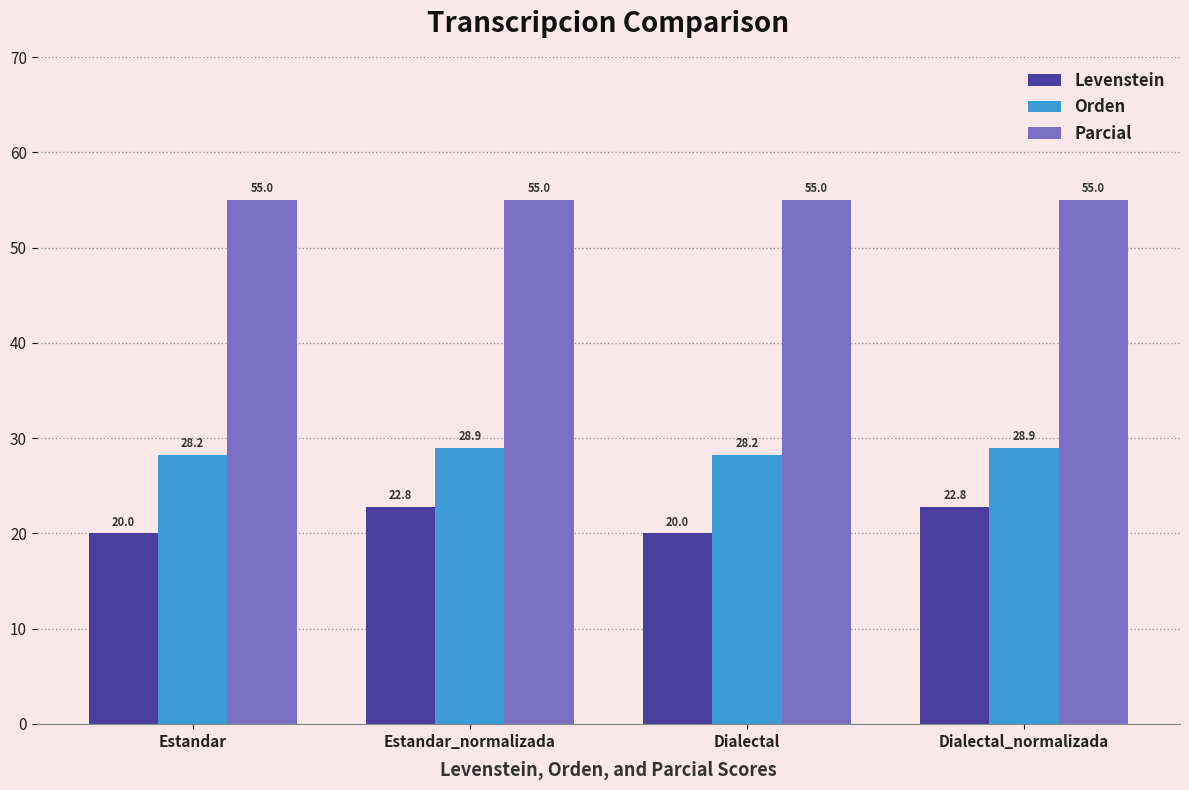

What value does the Parcial series have at Dialectal?

55.0